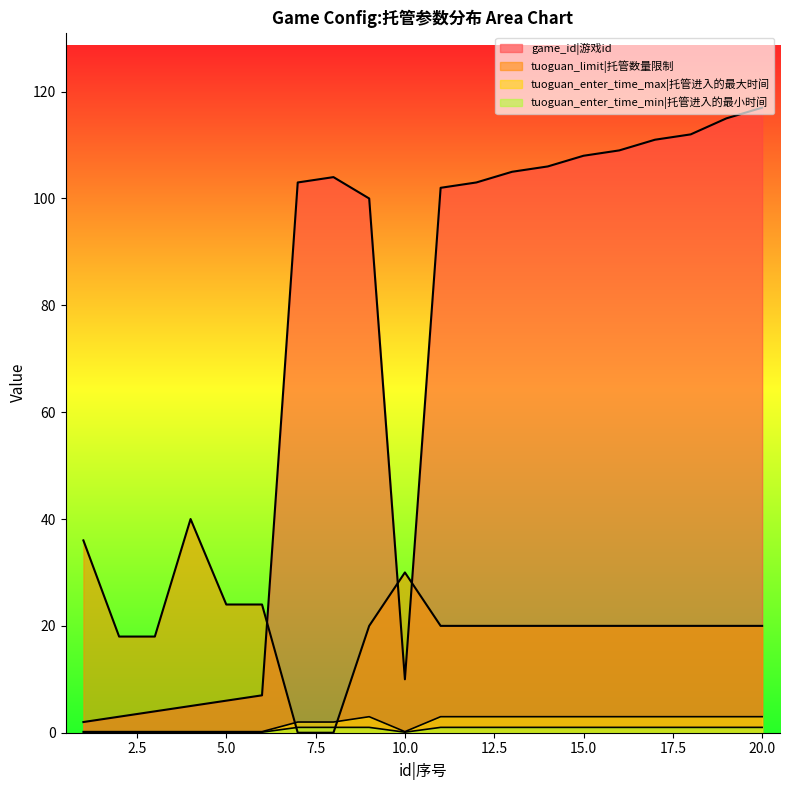

At which category is the sum across all series the highest?

20